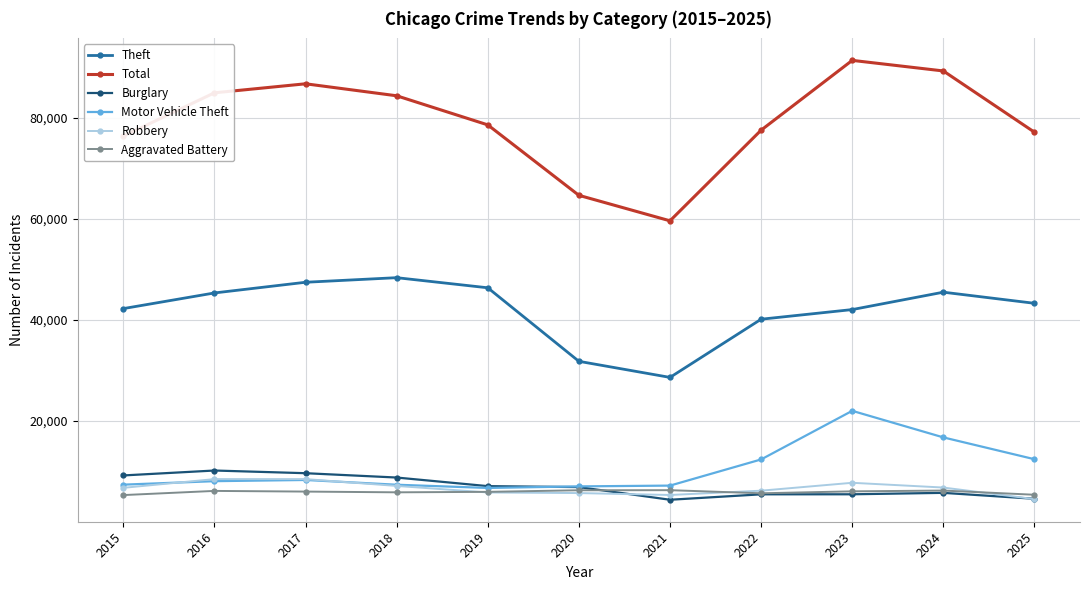

Between which two adjacent categories do Burglary and Robbery first intersect?

2020 and 2021